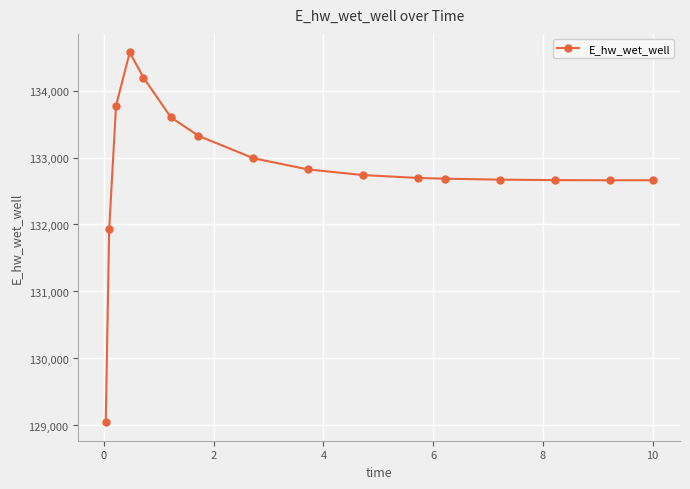

What is the sum of all values?

2125018.7